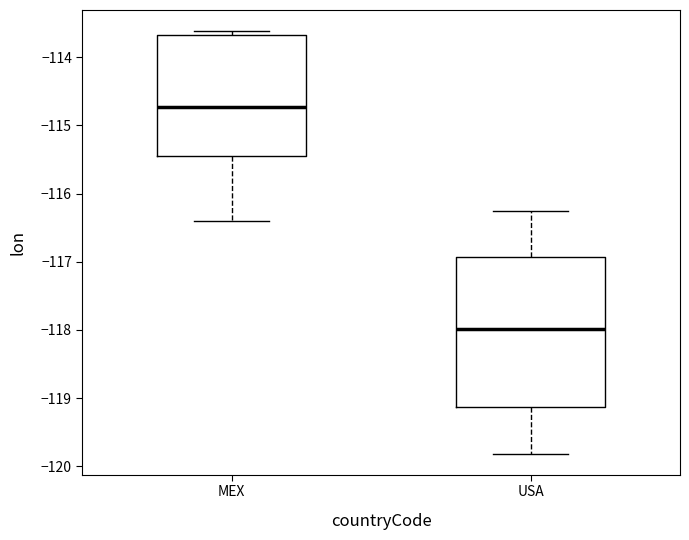

Which box is the tallest, from its lower edge to its upper edge?

USA